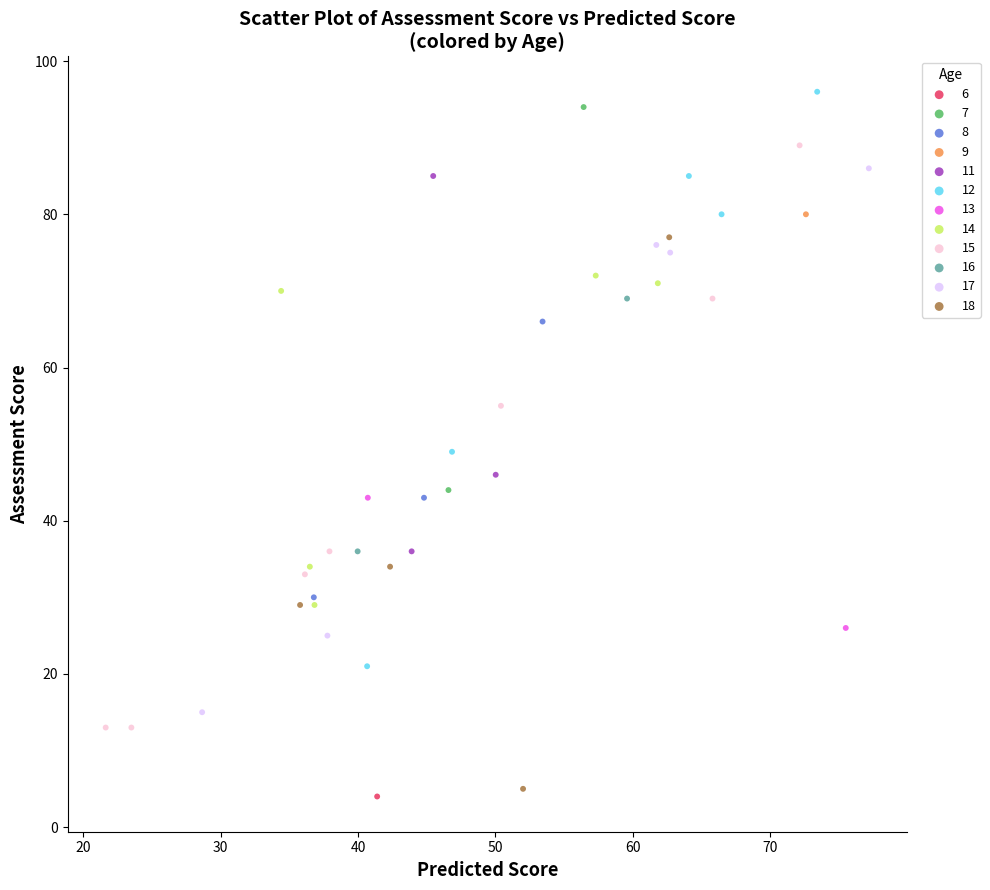

What are all the series names shown in the legend?

6, 7, 8, 9, 11, 12, 13, 14, 15, 16, 17, 18